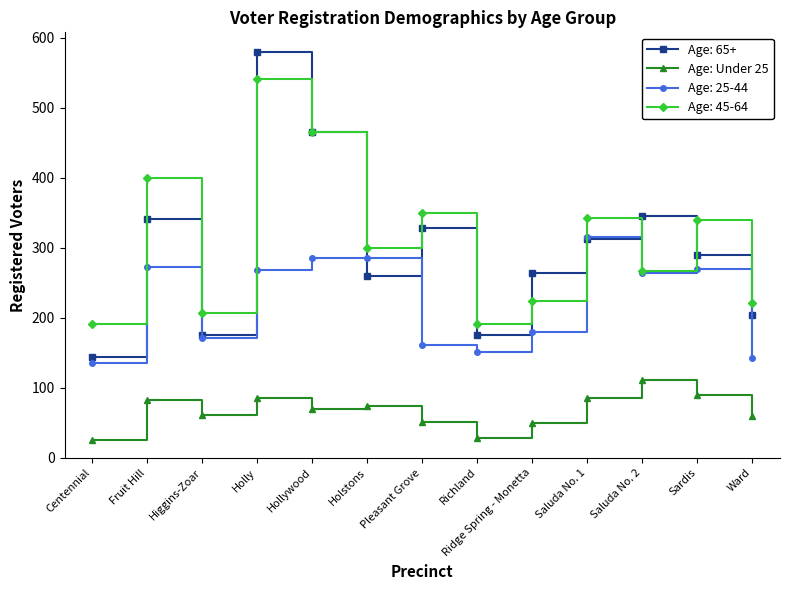

Rank the series by their maximum value, from lowest to highest.

Age: Under 25, Age: 25-44, Age: 45-64, Age: 65+